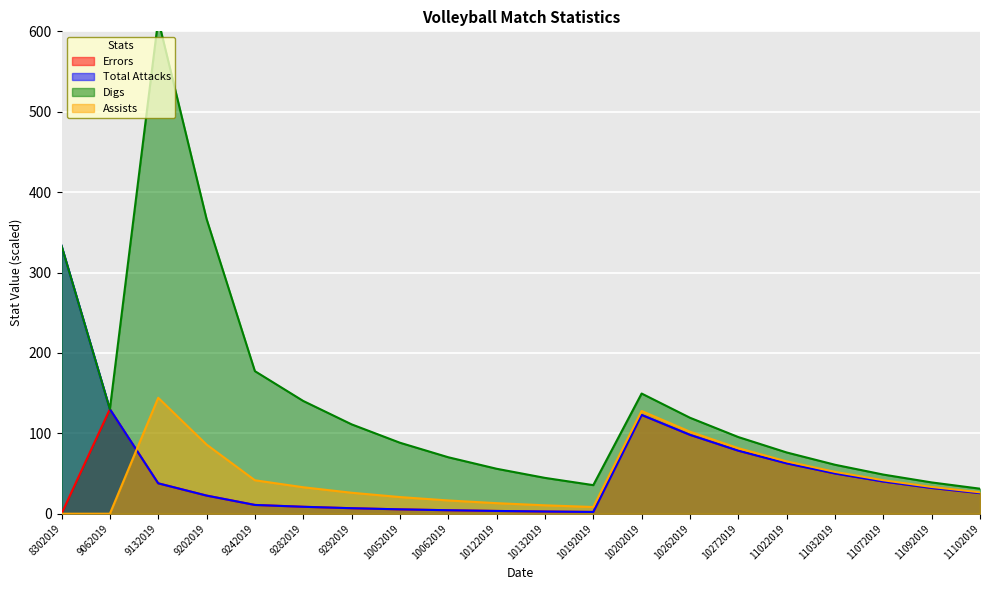

In Total Attacks, how many points are lower than both neighbors (excluding endpoints)?

1